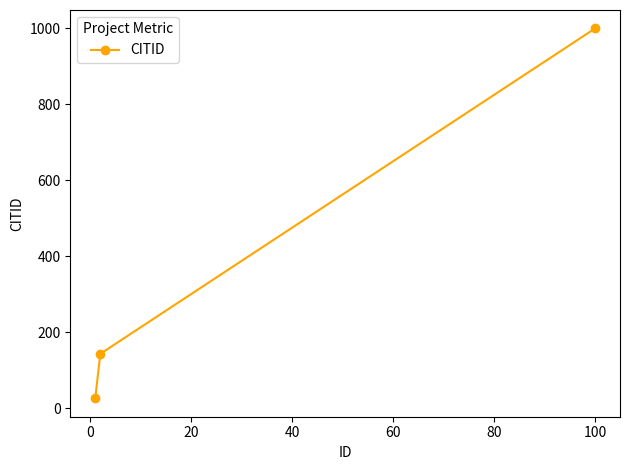

What is the difference between the maximum and minimum values?

974